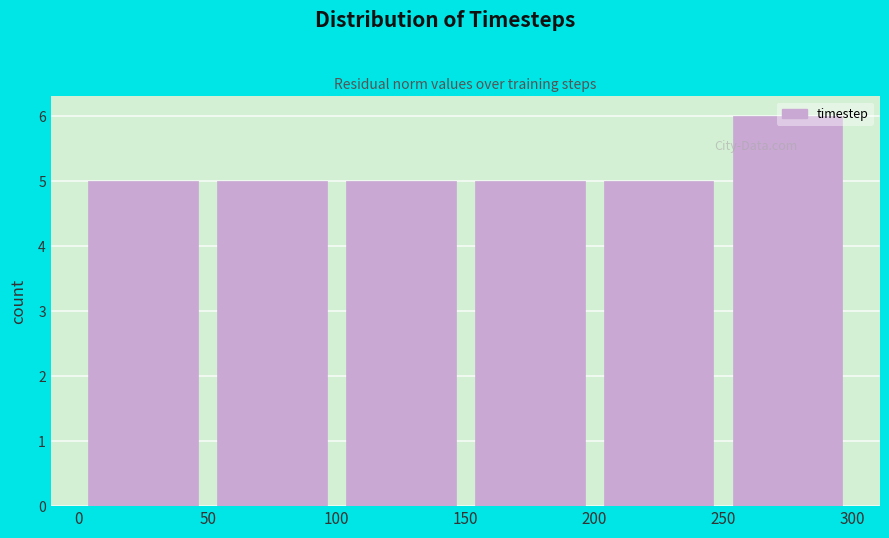

How tall is the bar that spans 100 to 150 on the x-axis? The values are not printed on the chart, so give them approximately, as read against the axis.

5